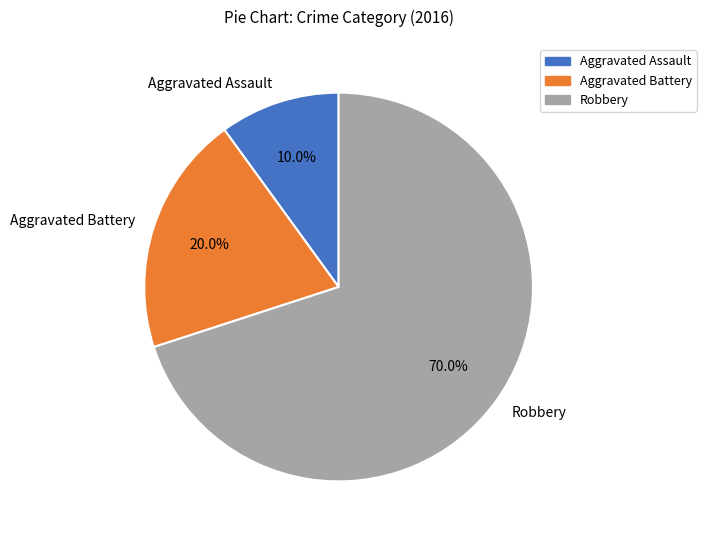

The Aggravated Assault slice represents 10% of the pie. True or false?

True